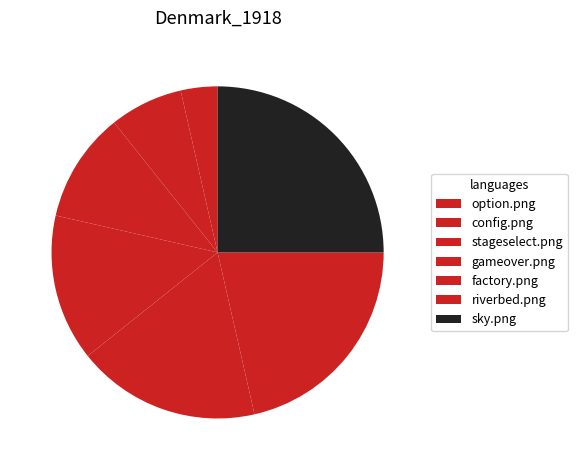

Combined, do gameover.png and stageselect.png account for over 50%?

No